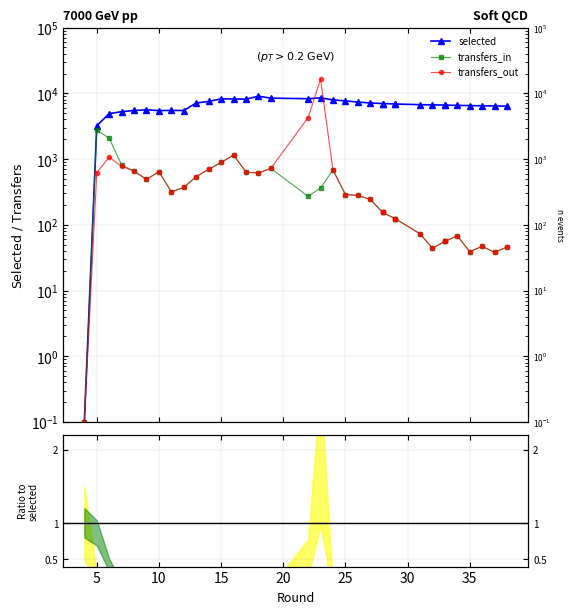

Is this an area chart (filled region under the line)?

No